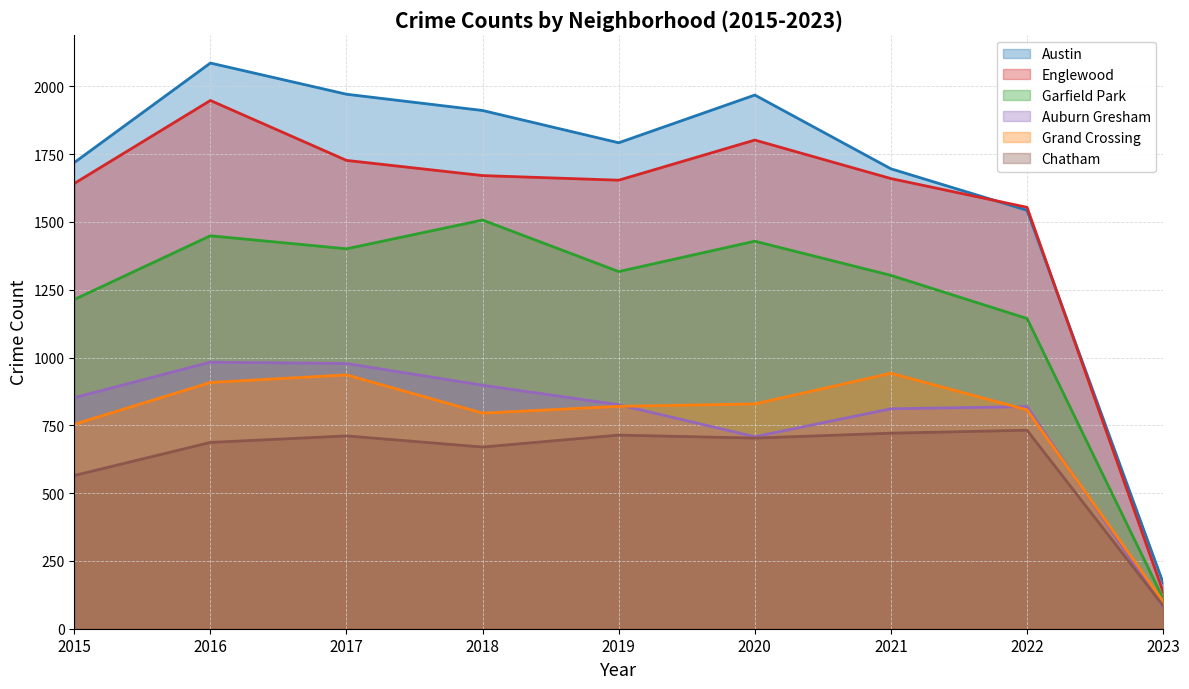

True or false: Englewood and Grand Crossing cross at least once.

False